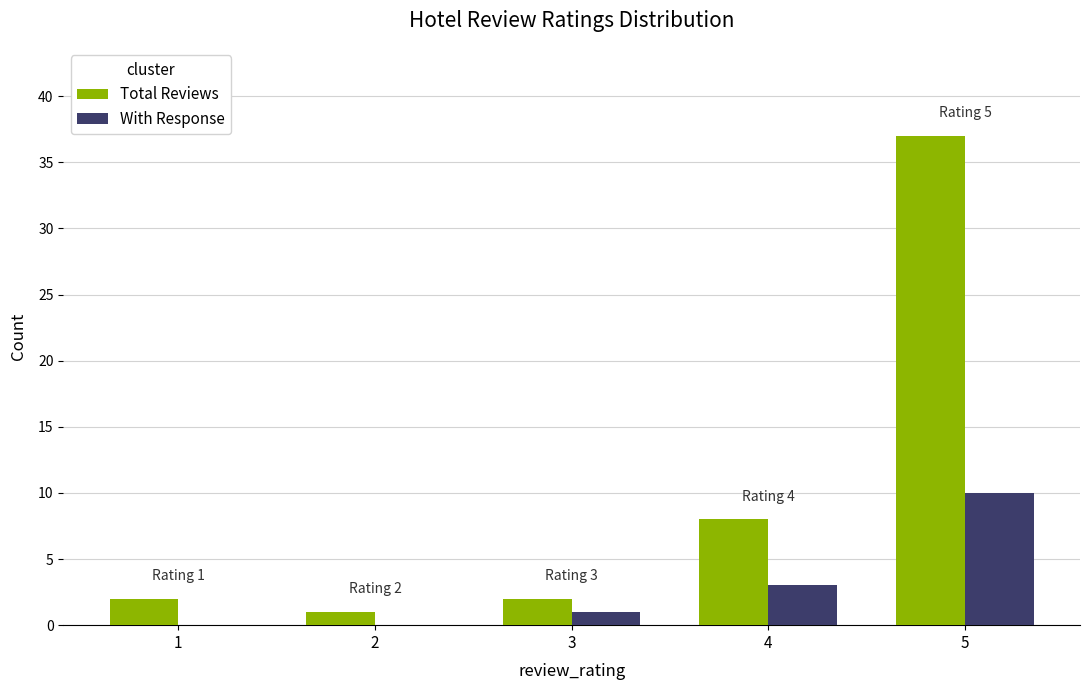

What is the sum of the Total Reviews values at 3 and 5?

39